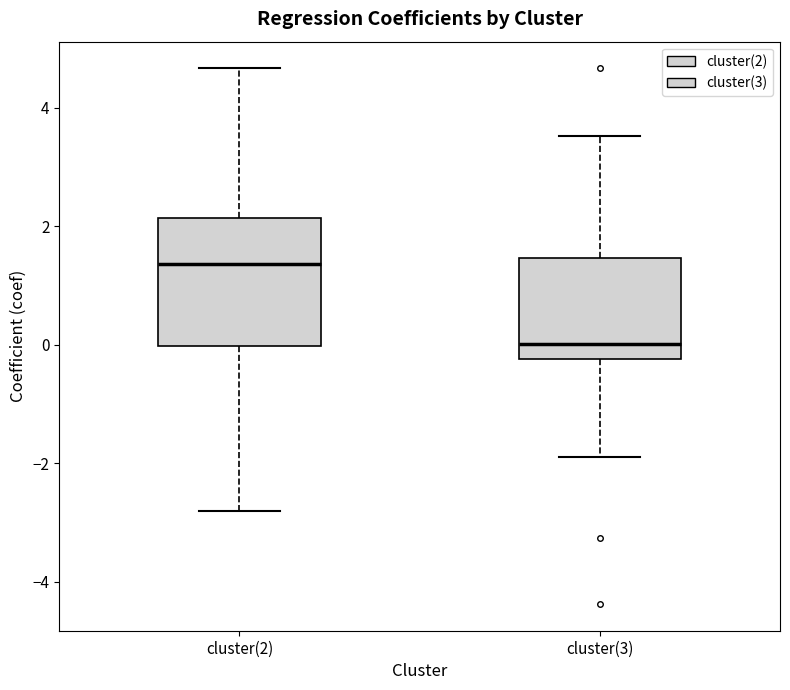

Which box has the highest median line?

cluster(2)